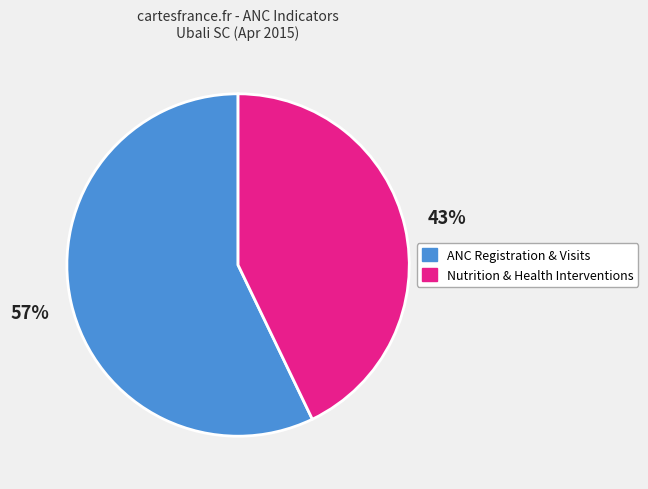

To the nearest percent, what is the average slice percentage?

50%